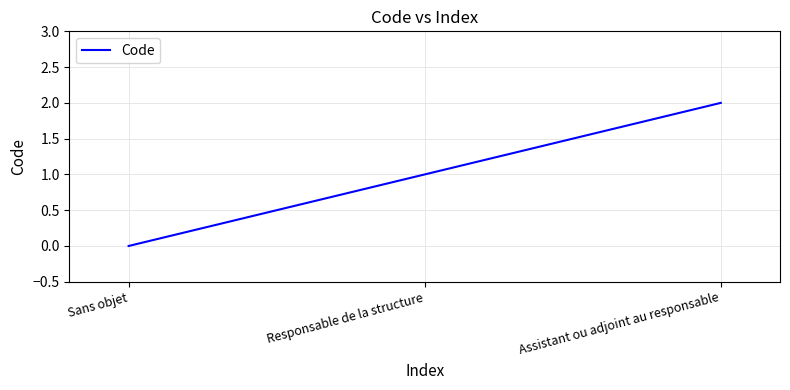

Reading left to right, transcribe all the data shown in this chart.

0	1	2